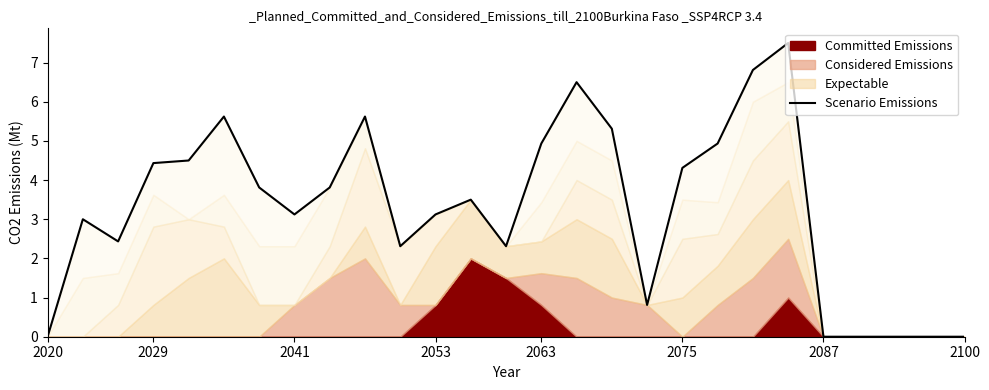

True or false: the data shows 7.9 at 2063.

False